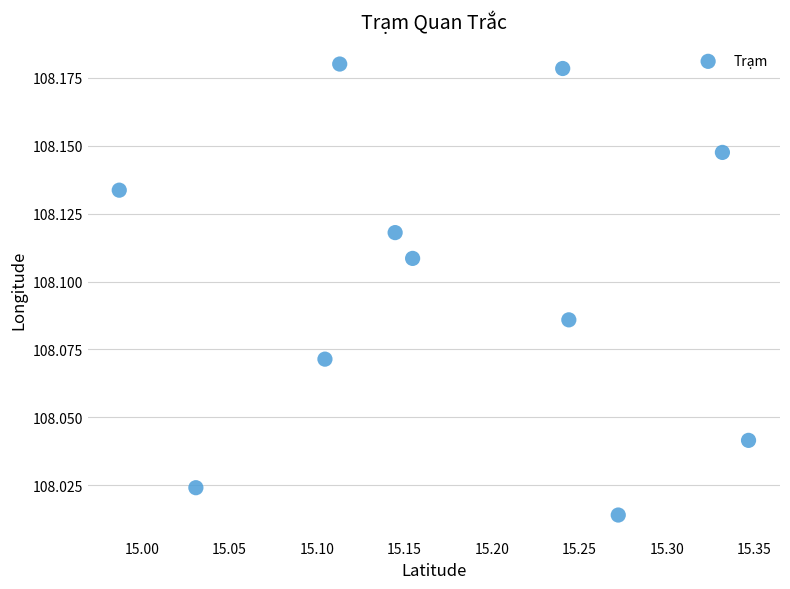

What is the range of X values (max minus min)?

0.4